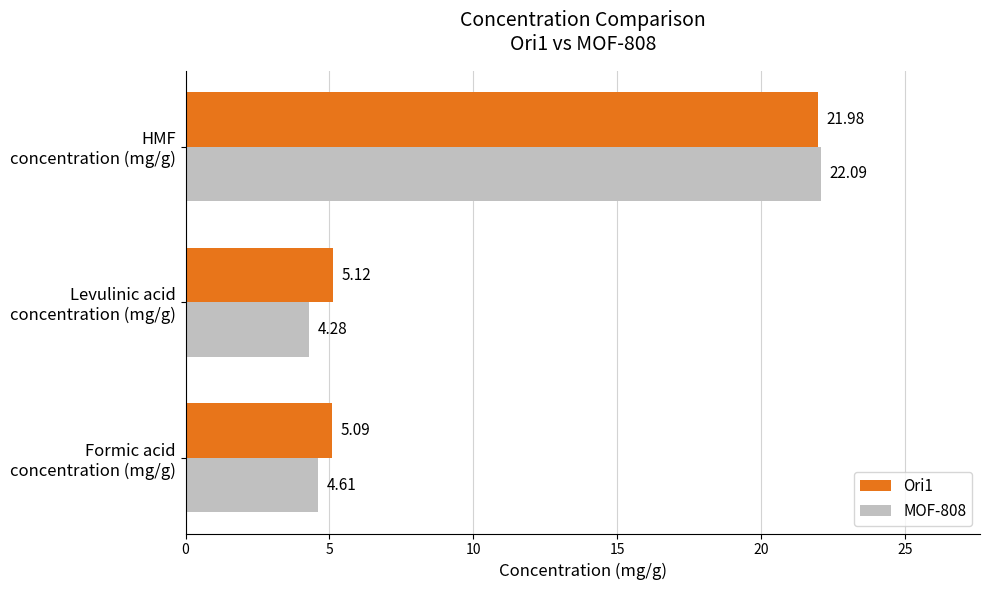

Which category has the highest value across all series?

HMF
concentration (mg/g)